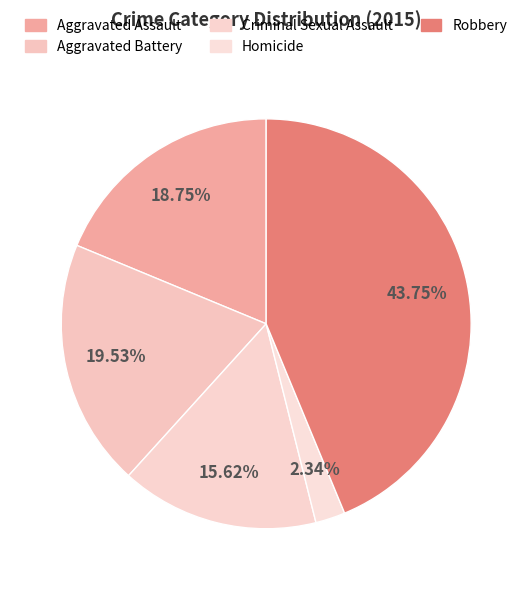

Does any single category account for the majority?

No